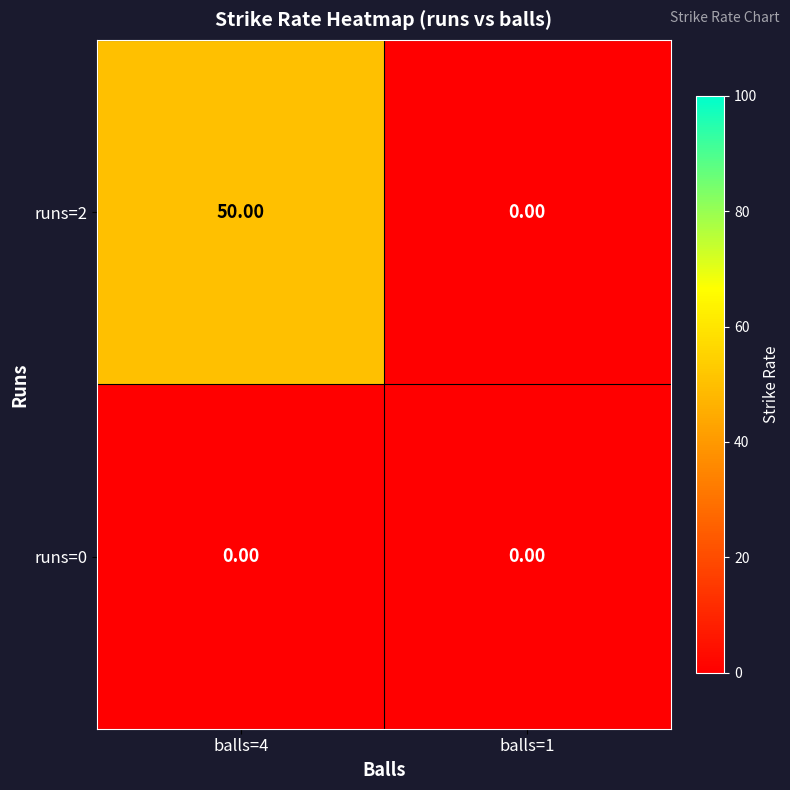

Which series has the largest total across all categories?

runs=2